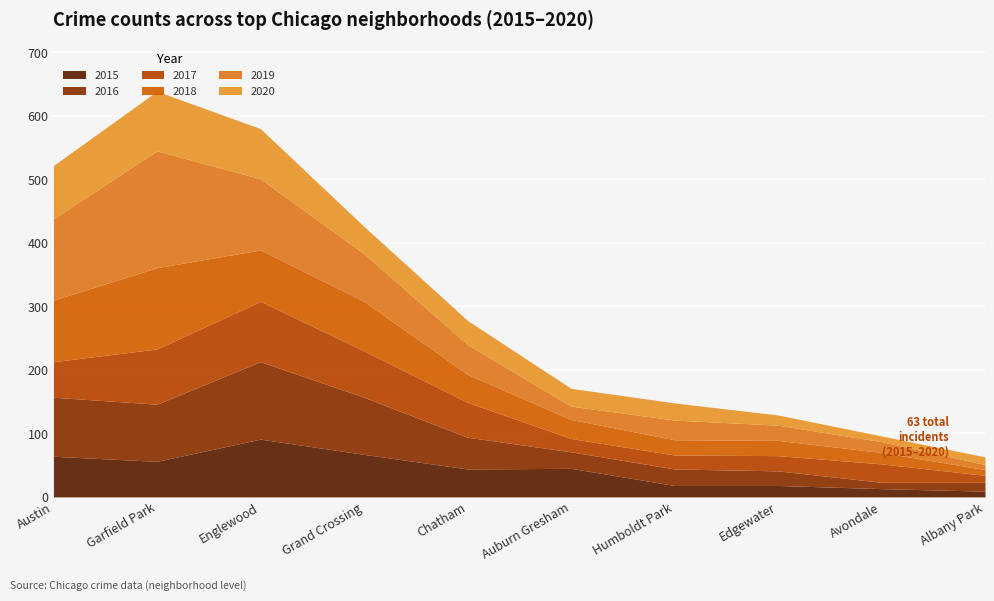

After their last crossing, which series has the higher values: 2020 or 2018?

2020